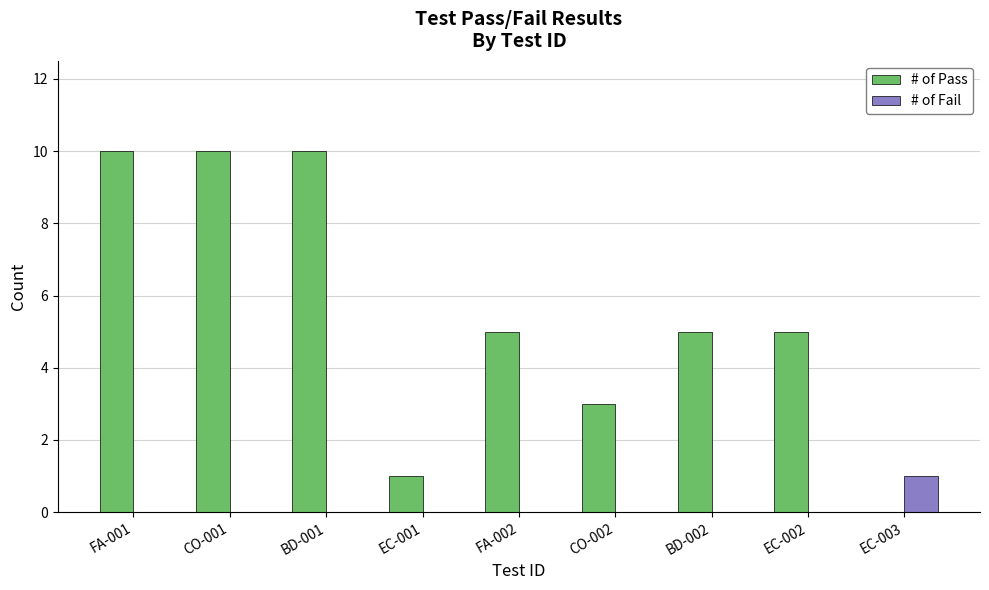

The # of Fail series shows 1 at EC-001. True or false?

False